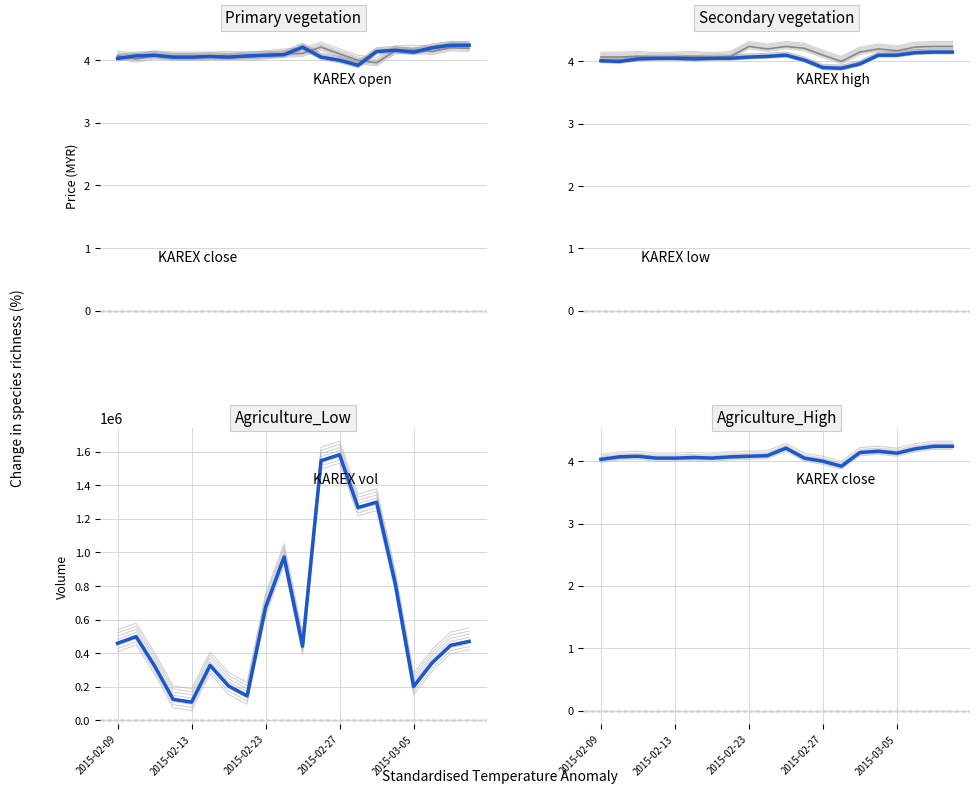

True or false: vol has a value of 2168231.5 at 13.

False